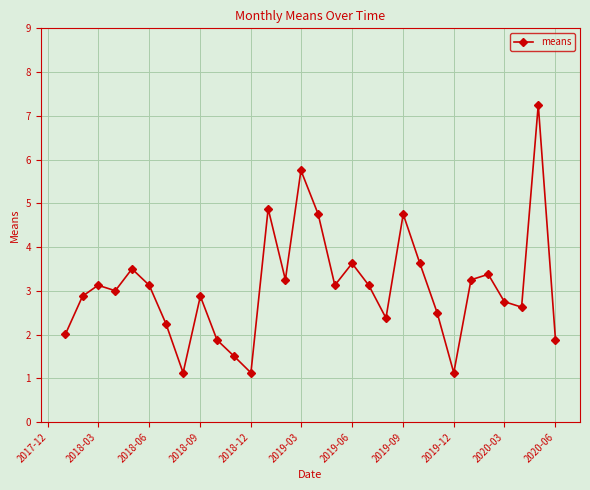

How many interior local valleys (lower than both neighbors) does the data have?

8